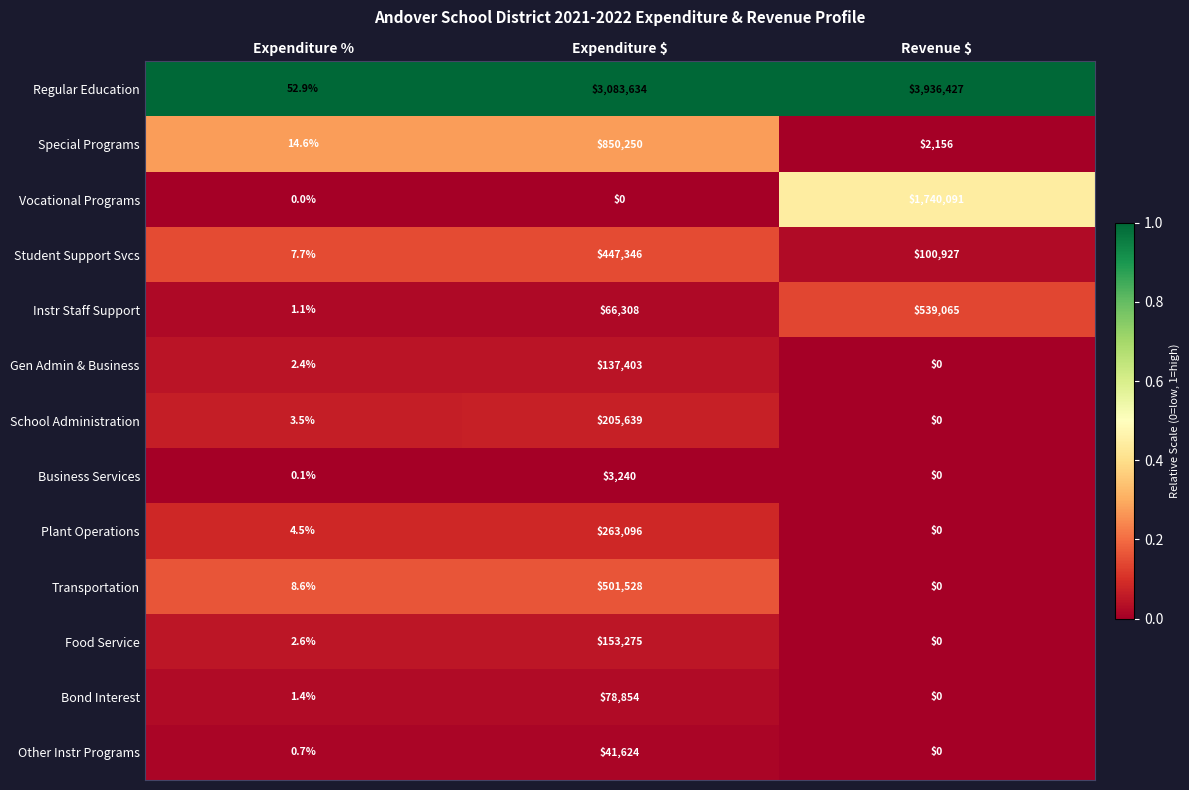

True or false: Plant Operations has a value of 6.8 at Expenditure %.

False